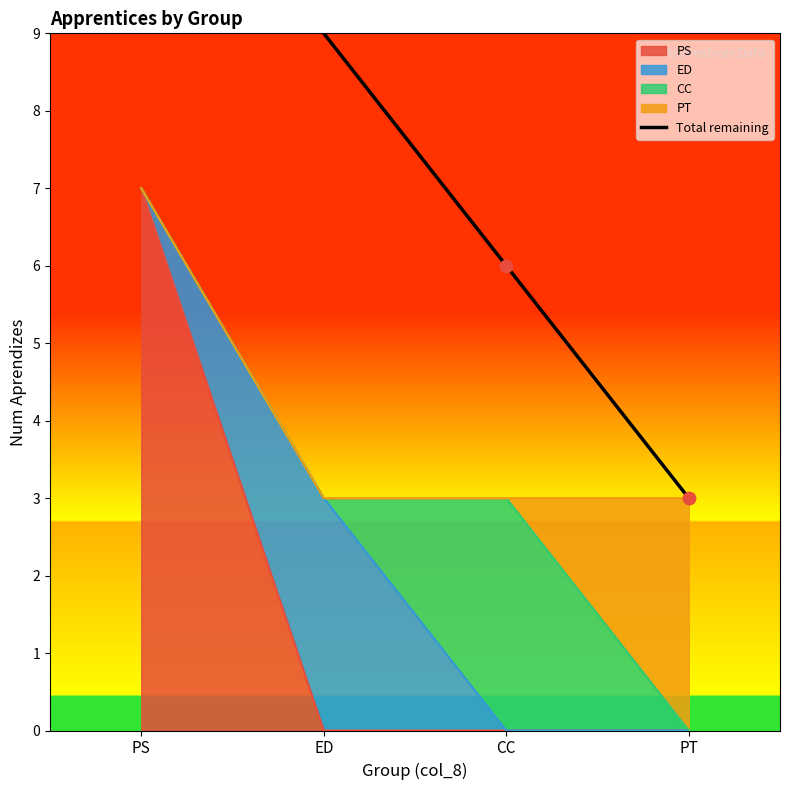

What is the change in value from PS to CC?

-10